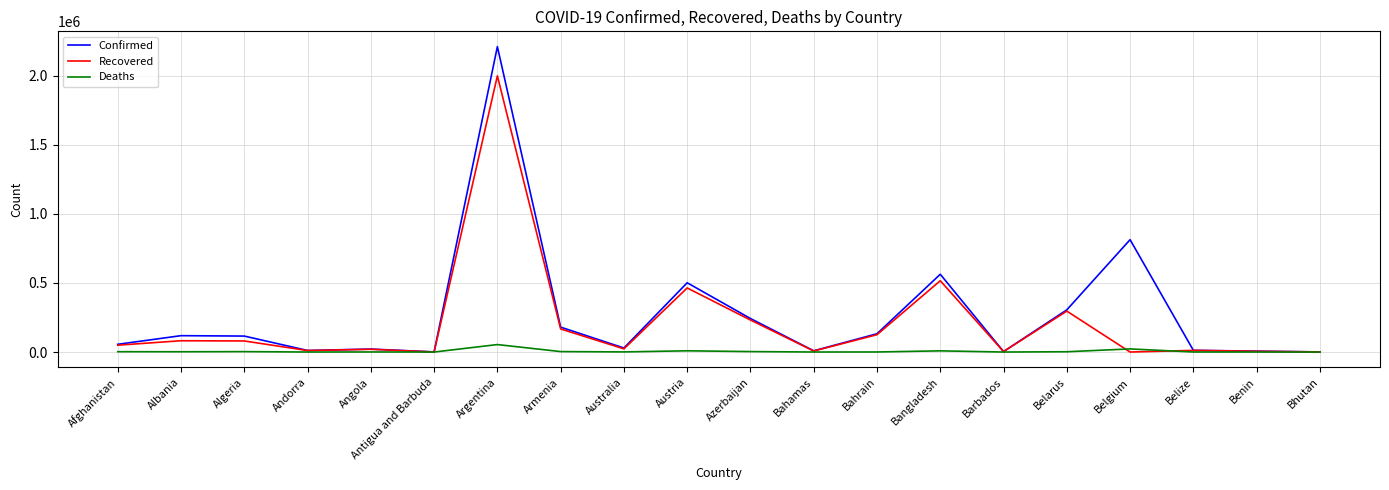

Which series has the largest range (max minus min)?

Confirmed